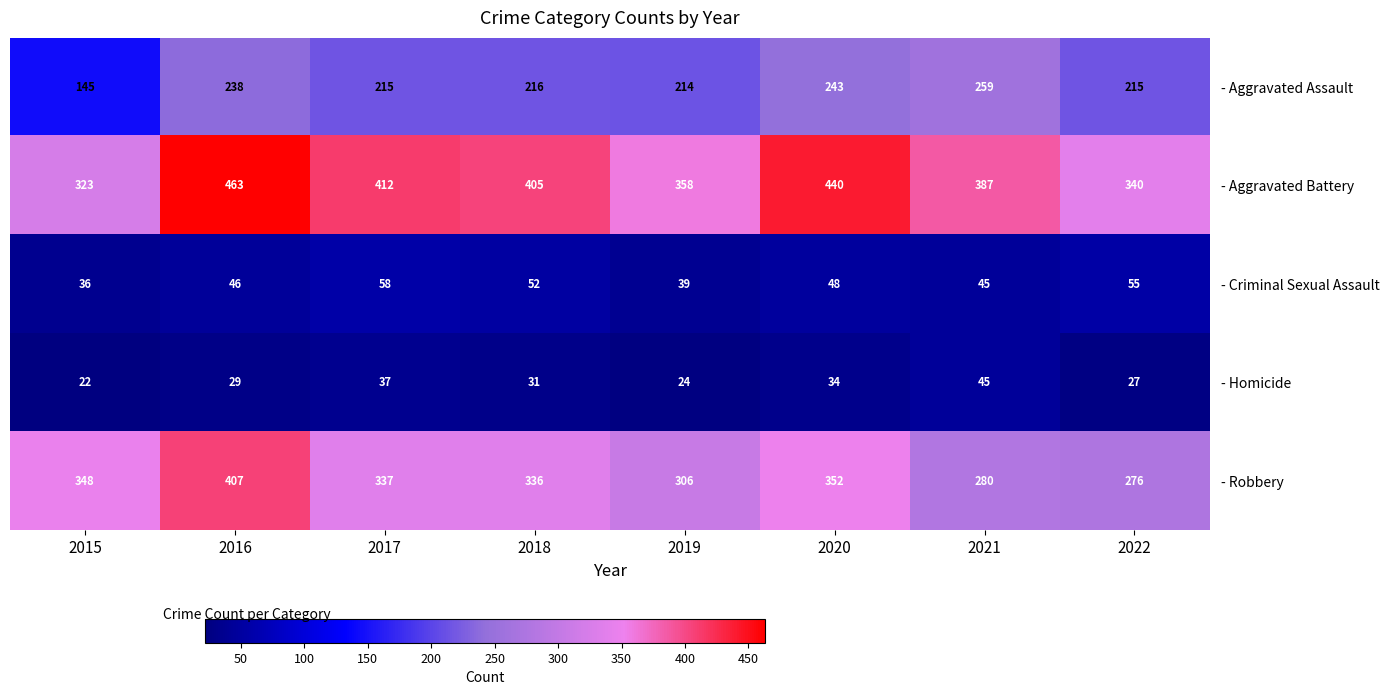

What is the total value across all series at 2016?

1183